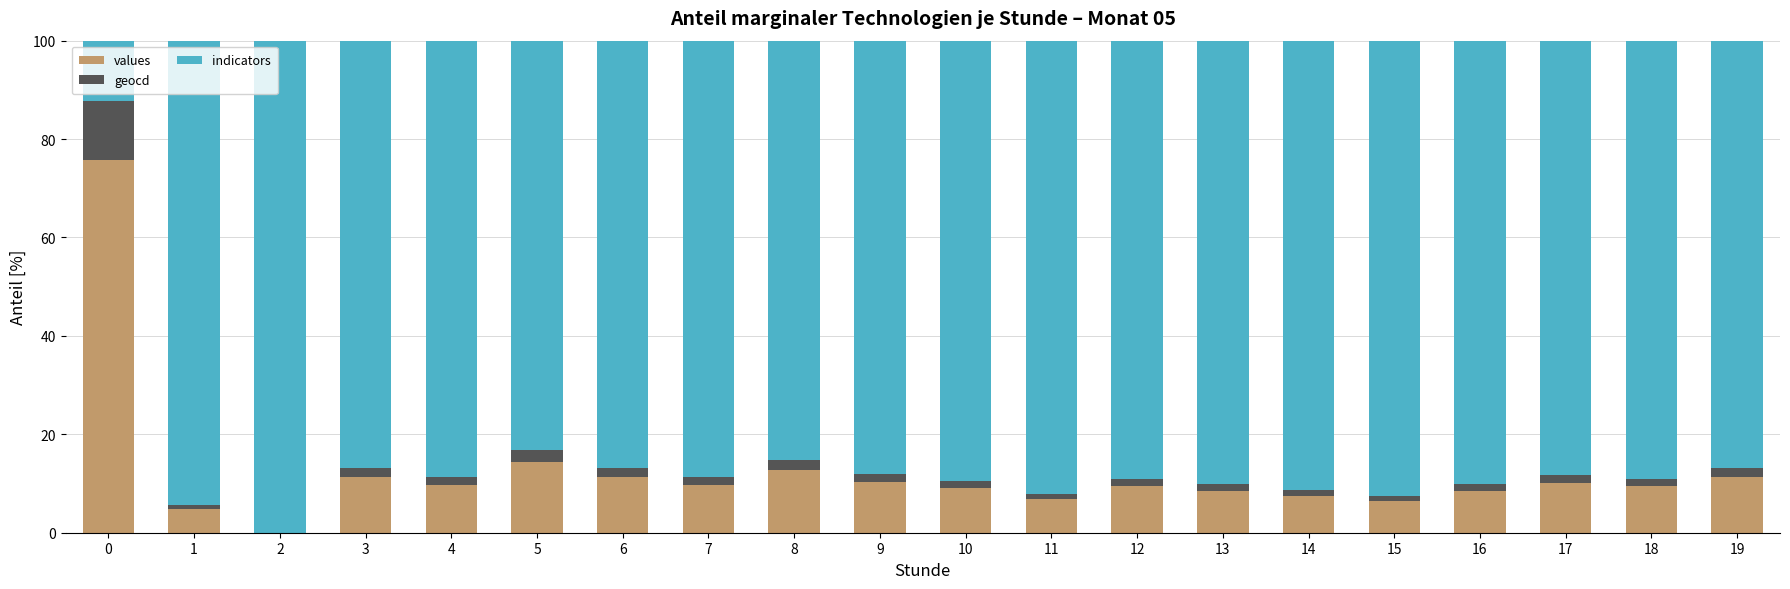

What value does the values series have at 17?

10.0